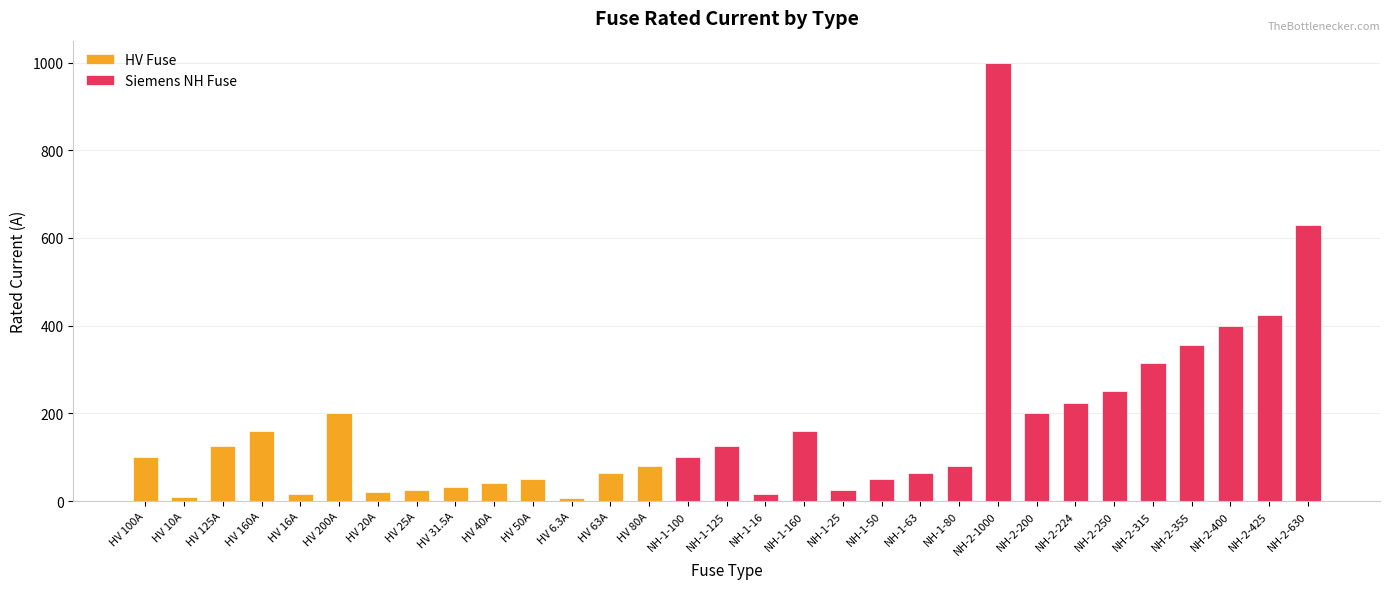

Reading left to right, list all the values displayed in this chart.

HV 100A=100.0	HV 10A=10.0	HV 125A=125.0	HV 160A=160.0	HV 16A=16.0	HV 200A=200.0	HV 20A=20.0	HV 25A=25.0	HV 31.5A=31.5	HV 40A=40.0	HV 50A=50.0	HV 6.3A=6.3	HV 63A=63.0	HV 80A=80.0	NH-1-100=100.0	NH-1-125=125.0	NH-1-16=16.0	NH-1-160=160.0	NH-1-25=25.0	NH-1-50=50.0	NH-1-63=63.0	NH-1-80=80.0	NH-2-1000=1000.0	NH-2-200=200.0	NH-2-224=224.0	NH-2-250=250.0	NH-2-315=315.0	NH-2-355=355.0	NH-2-400=400.0	NH-2-425=425.0	NH-2-630=630.0